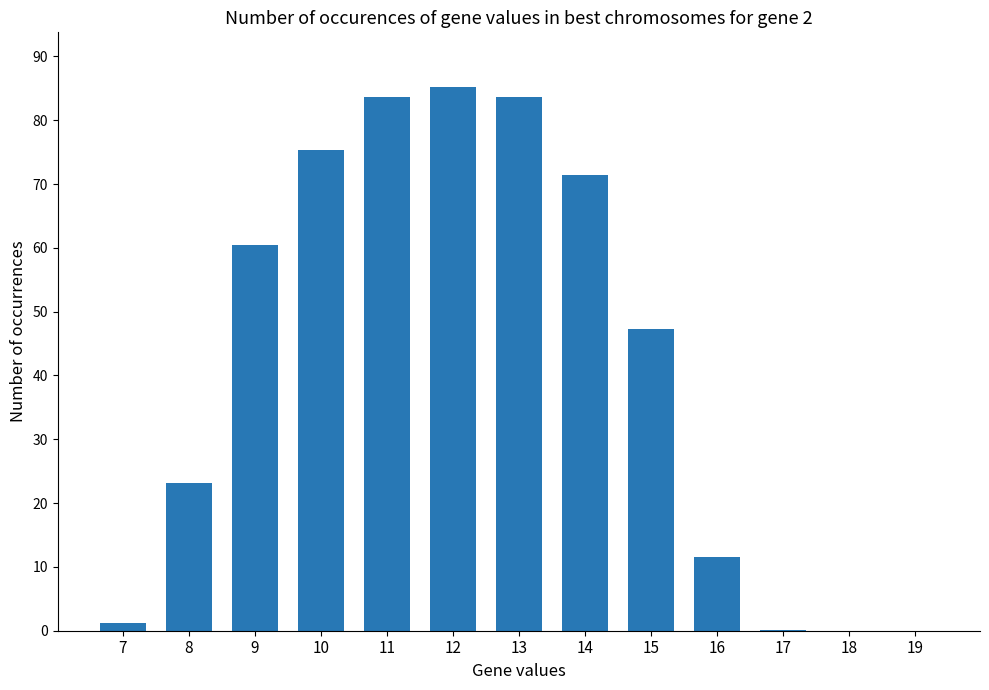

Approximately how many times larger is the value at 9 compared to 14?

0.8